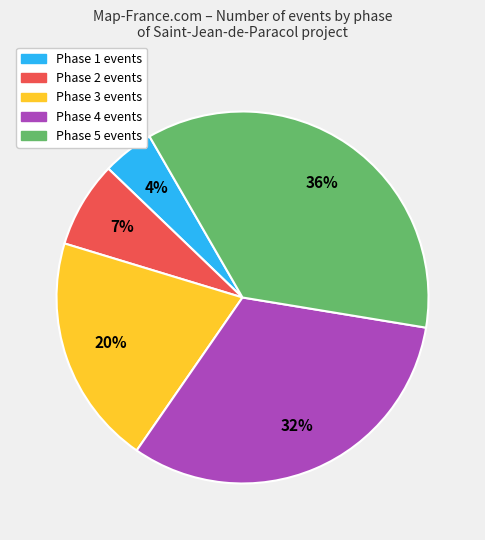

Combined, do Phase 3 and Phase 5 account for over 50%?

Yes